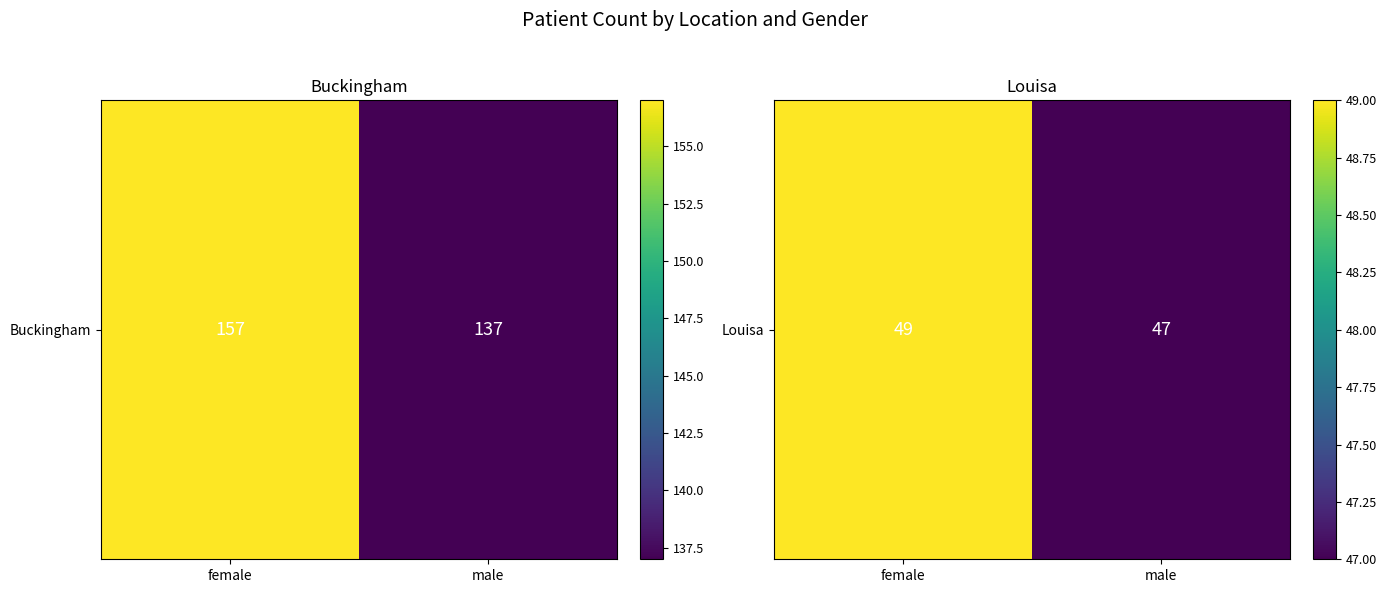

How many series are shown in this chart?

1